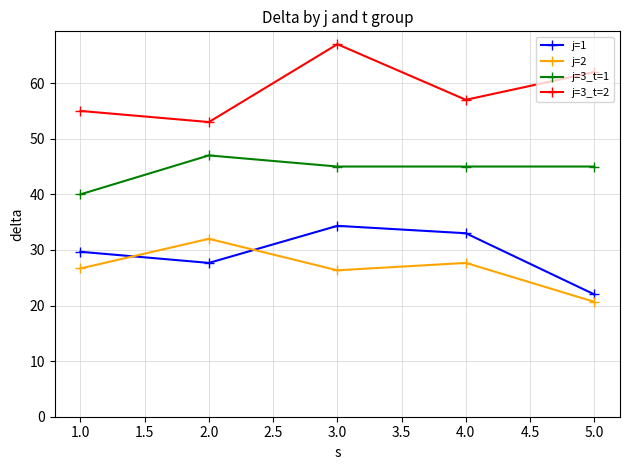

Is it true that j=1 equals 47.9 at 1.0?

False